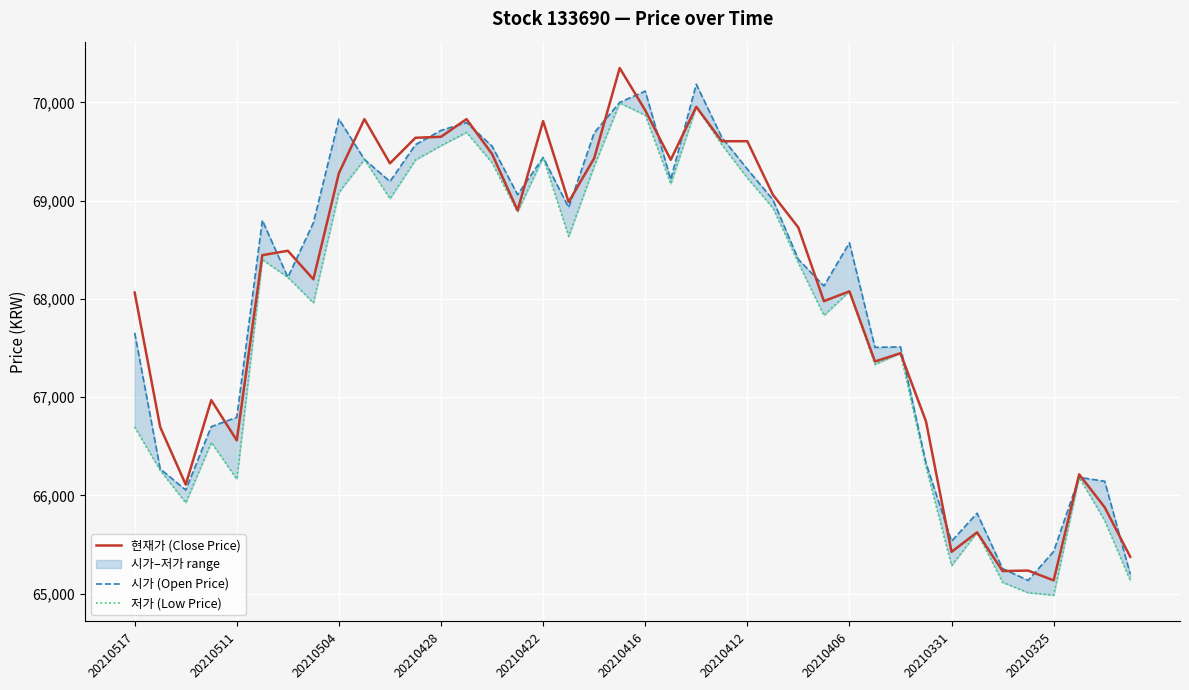

What is the difference between the highest and lowest values at 31?

464